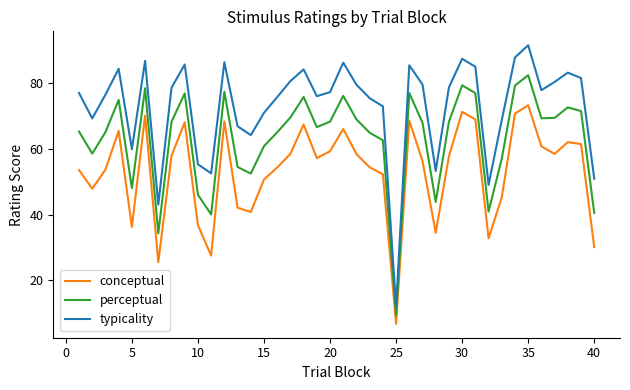

Which series has the largest range (max minus min)?

typicality